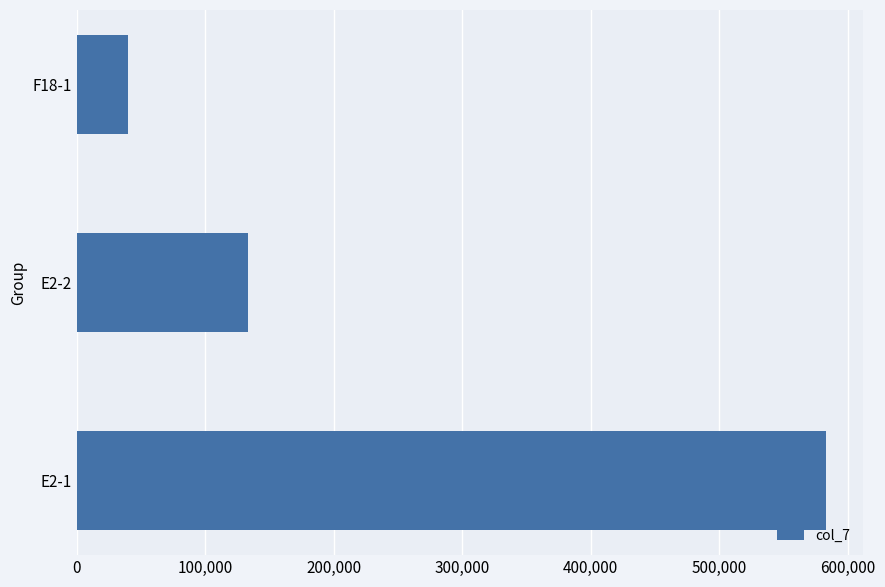

Reading top to bottom, extract all data points from this chart.

F18-1=40210	E2-2=133220	E2-1=582790